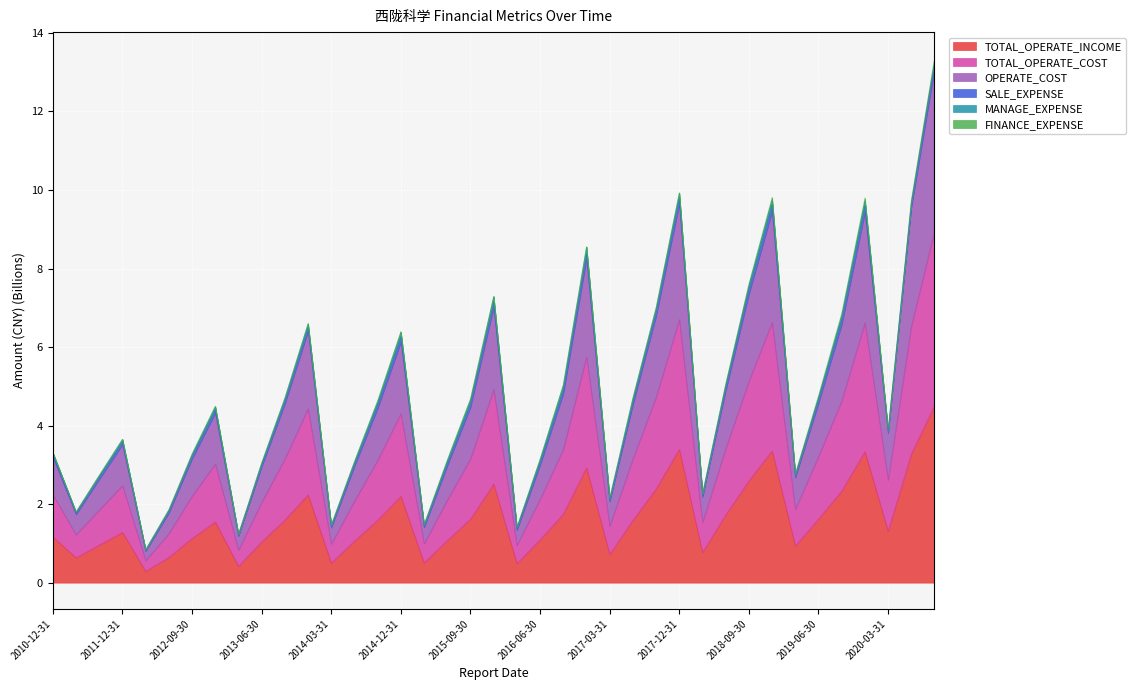

What is the minimum value for TOTAL_OPERATE_INCOME?

0.3